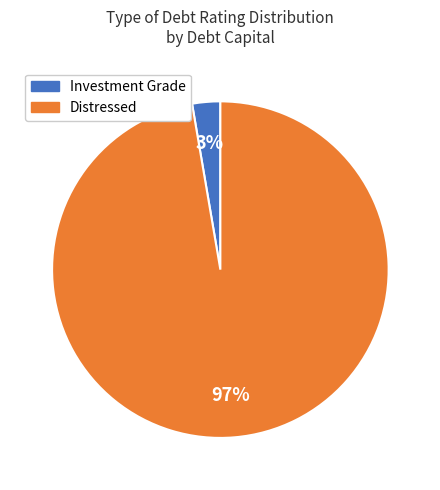

Is there any slice that represents more than half of the pie?

Yes